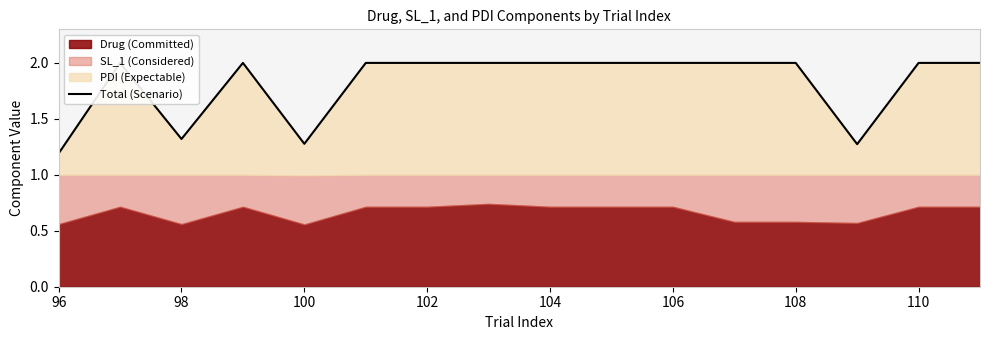

How many data points does each series have?

16